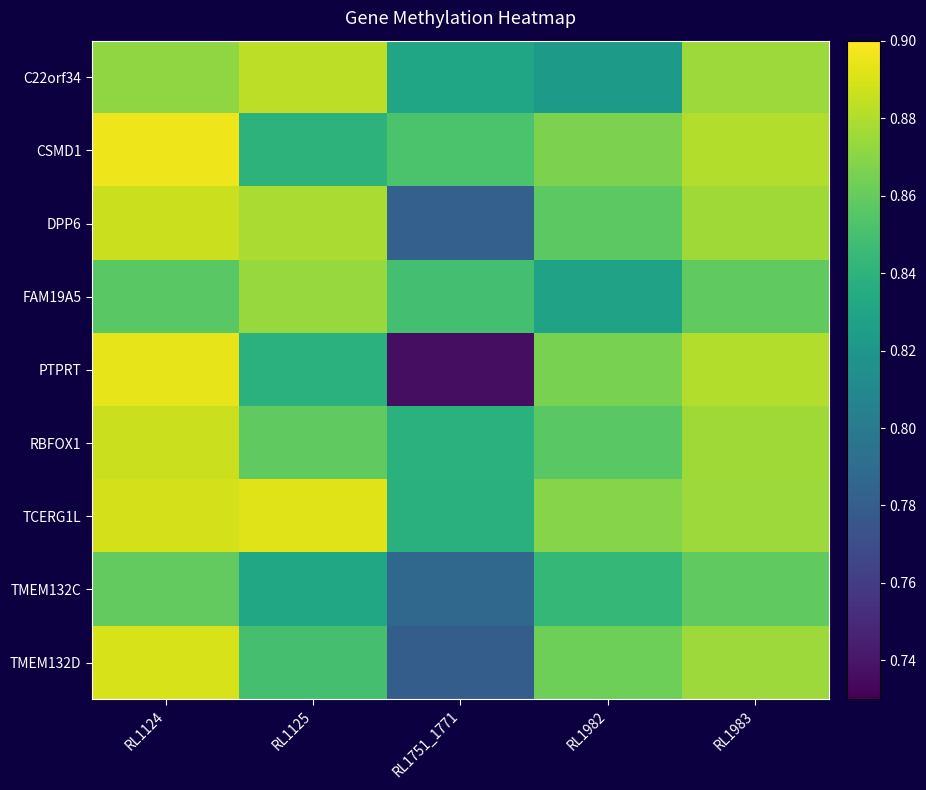

Reading left to right, what are all the values shown in this chart?

C22orf34: RL1124=0.9	RL1125=0.9	RL1751_1771=0.8	RL1982=0.8	RL1983=0.9
CSMD1: RL1124=0.9	RL1125=0.8	RL1751_1771=0.9	RL1982=0.9	RL1983=0.9
DPP6: RL1124=0.9	RL1125=0.9	RL1751_1771=0.8	RL1982=0.9	RL1983=0.9
FAM19A5: RL1124=0.9	RL1125=0.9	RL1751_1771=0.8	RL1982=0.8	RL1983=0.9
PTPRT: RL1124=0.9	RL1125=0.8	RL1751_1771=0.7	RL1982=0.9	RL1983=0.9
RBFOX1: RL1124=0.9	RL1125=0.9	RL1751_1771=0.8	RL1982=0.9	RL1983=0.9
TCERG1L: RL1124=0.9	RL1125=0.9	RL1751_1771=0.8	RL1982=0.9	RL1983=0.9
TMEM132C: RL1124=0.9	RL1125=0.8	RL1751_1771=0.8	RL1982=0.8	RL1983=0.9
TMEM132D: RL1124=0.9	RL1125=0.8	RL1751_1771=0.8	RL1982=0.9	RL1983=0.9